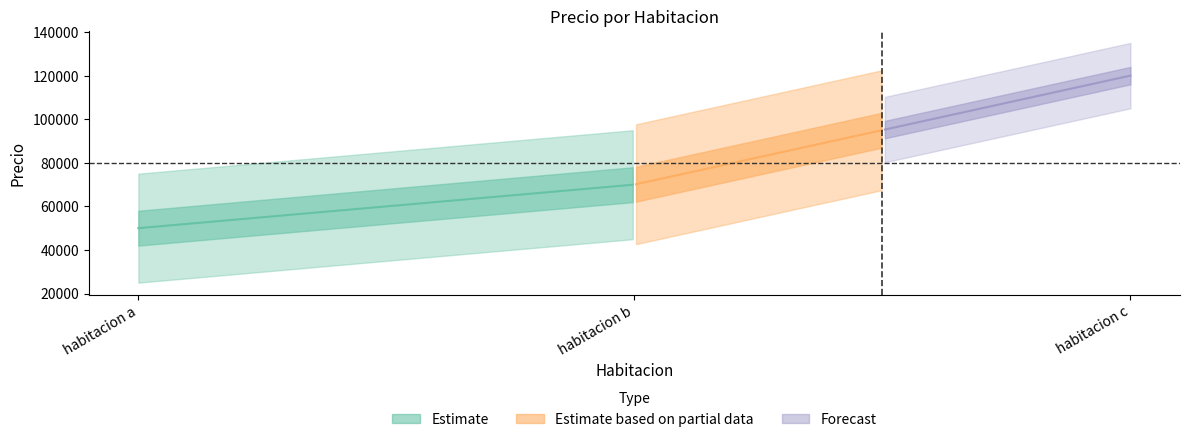

List the labels in order of value, smallest first.

habitacion a, habitacion b, habitacion c